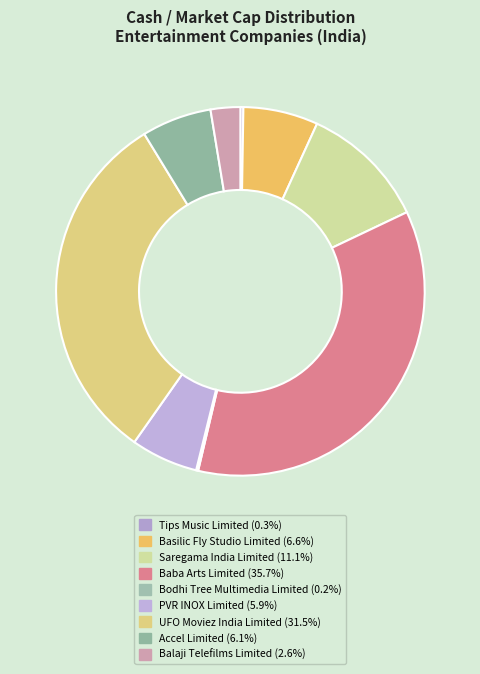

What percentage is NOT represented by PVR INOX Limited?

94.1%